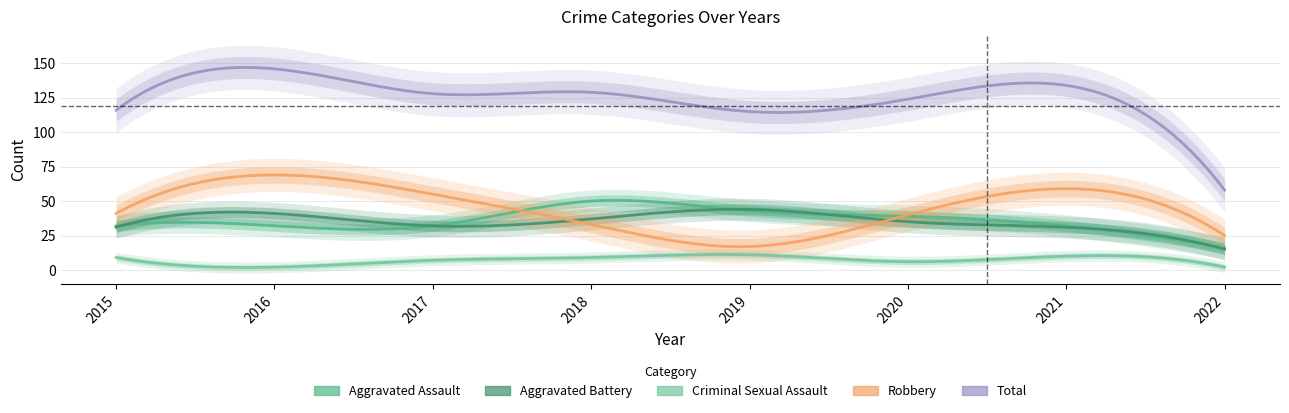

Does the chart have visible grid lines?

Yes